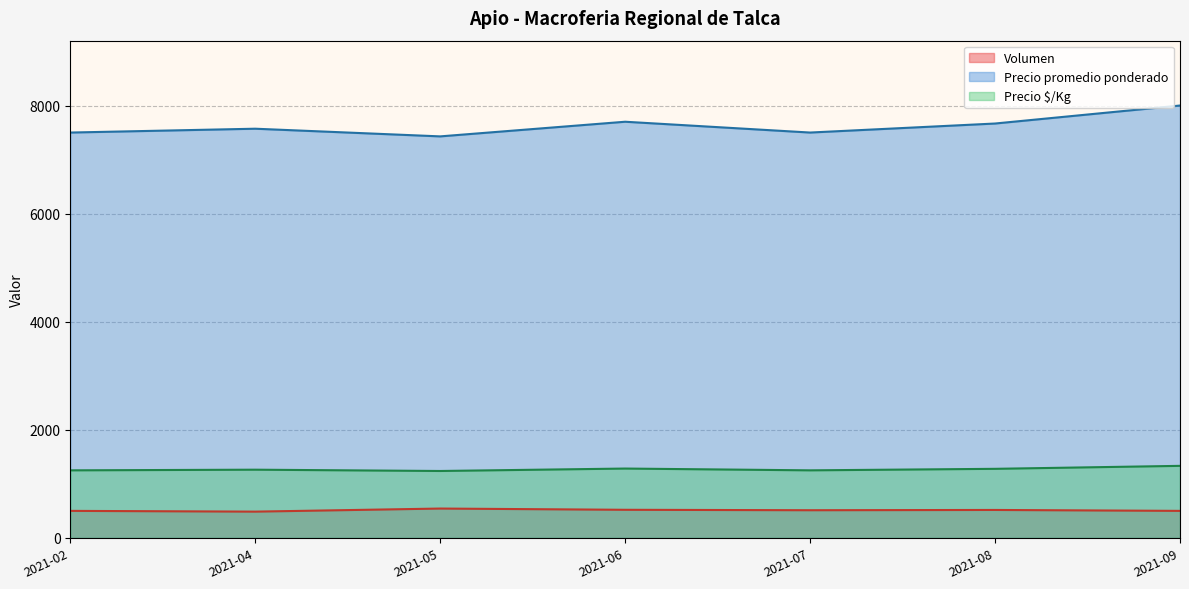

What is the maximum value shown in the chart?

8000